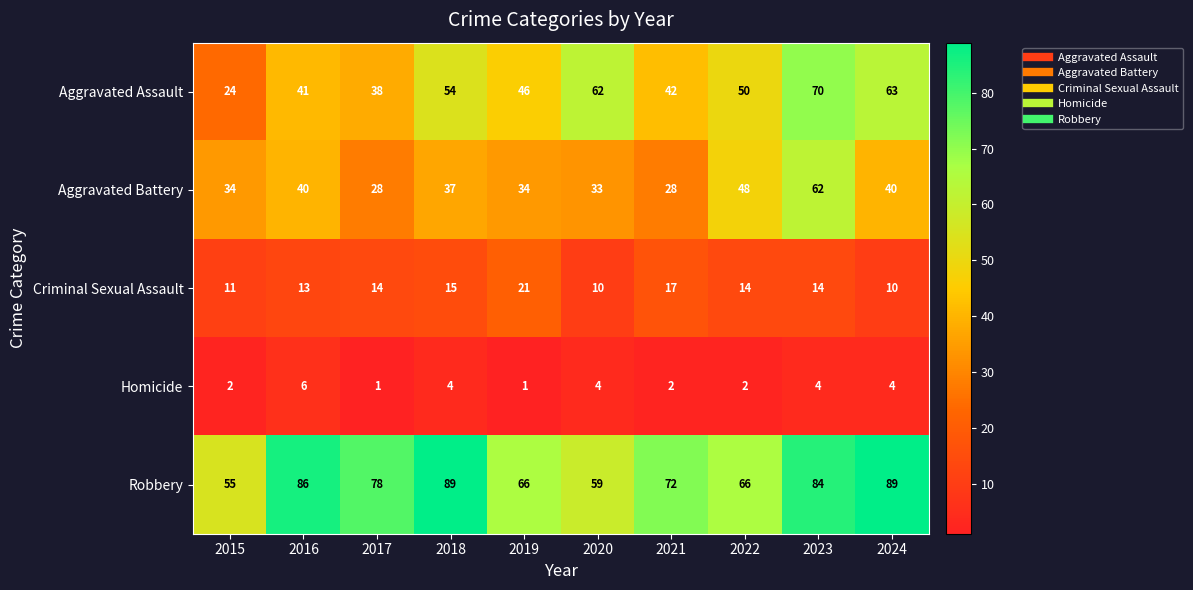

Which series has the largest total across all categories?

Robbery